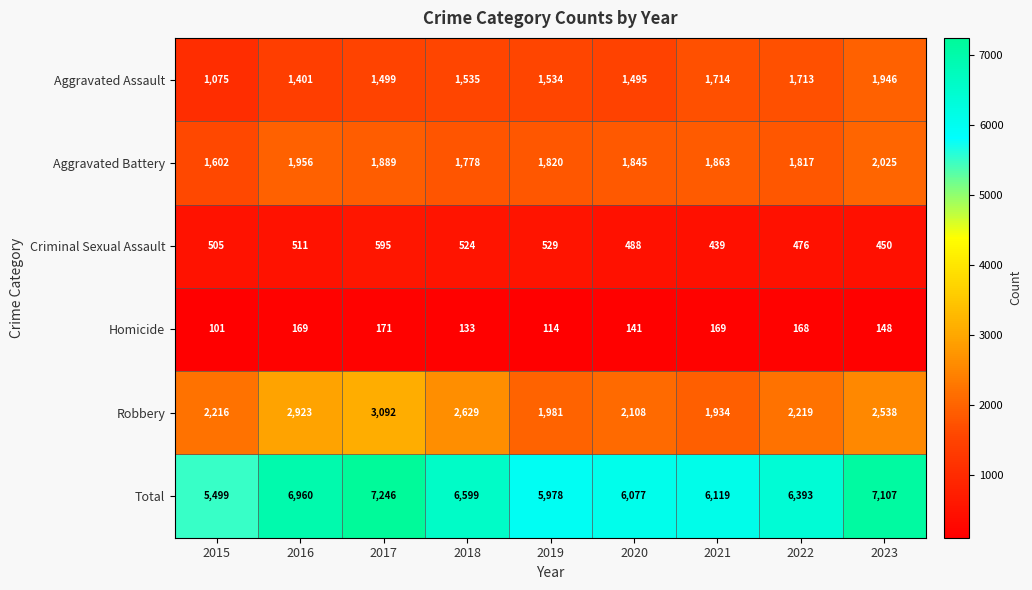

True or false: Homicide has a value of 65 at 2017.

False